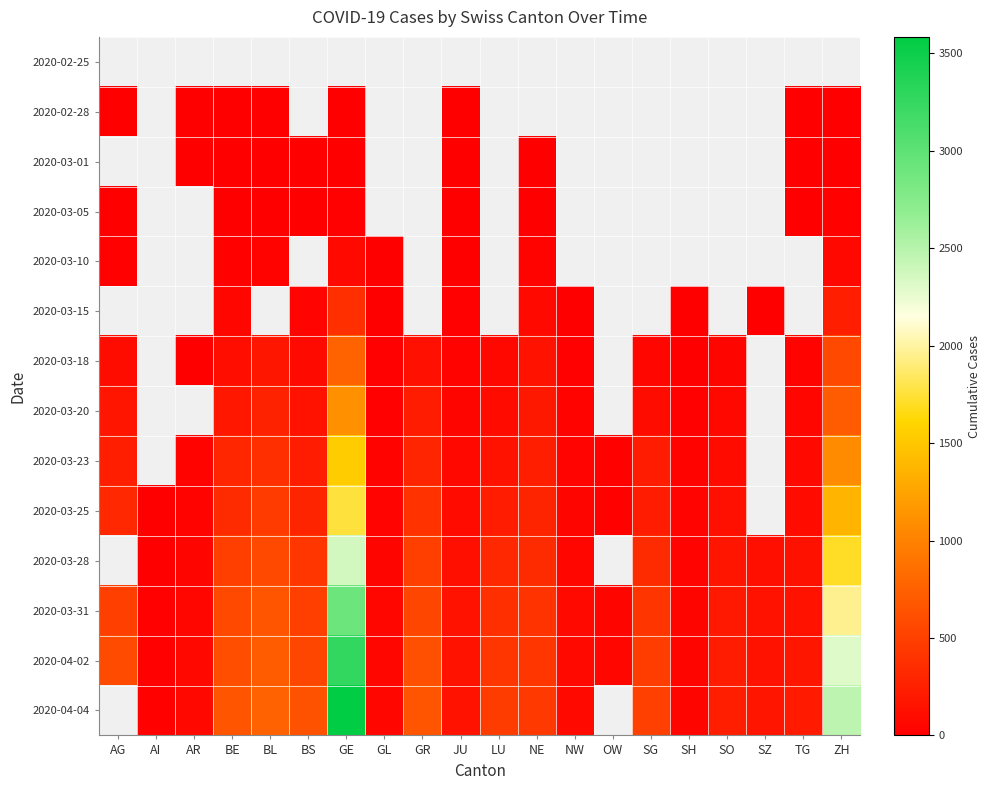

Which category has the lowest value across all series?

AG